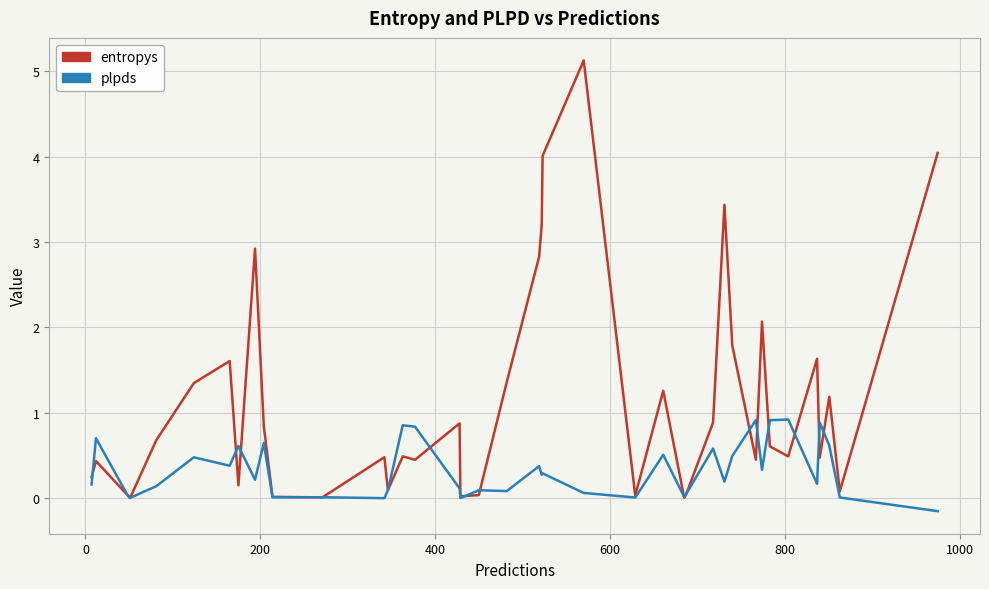

List the series in order of their overall mean, lowest first.

plpds, entropys